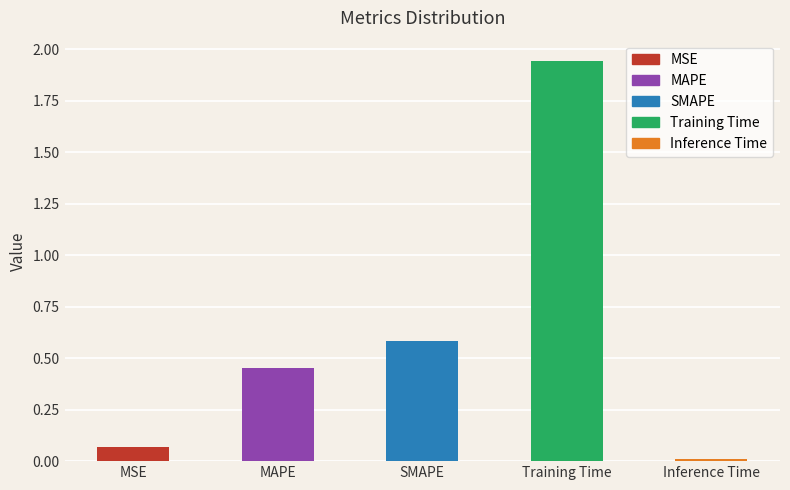

Which label corresponds to the largest value in the chart?

Training Time